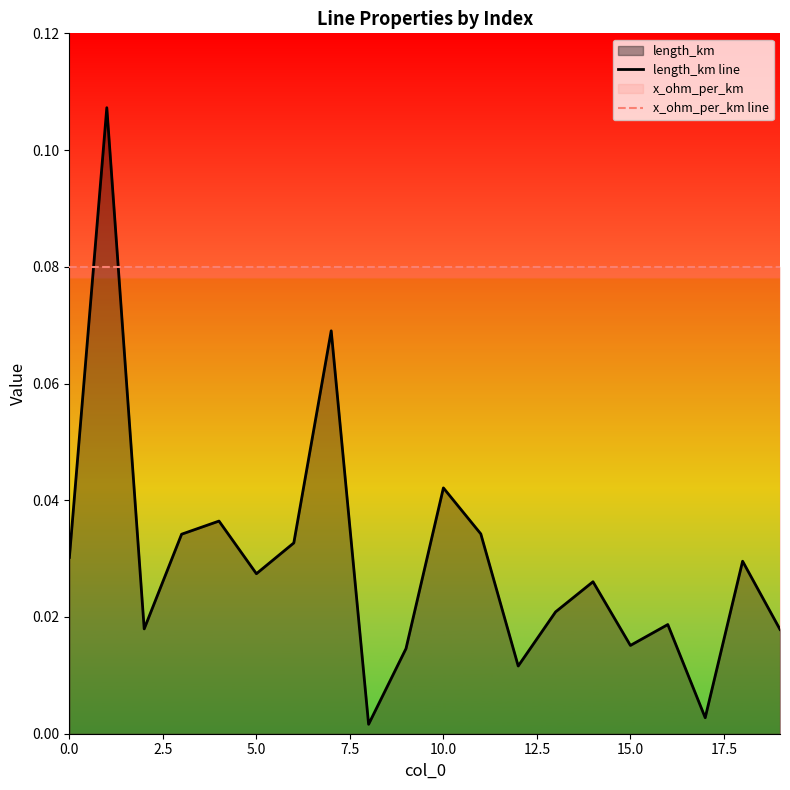

Rank the series by their maximum value, from lowest to highest.

x_ohm_per_km line, length_km line